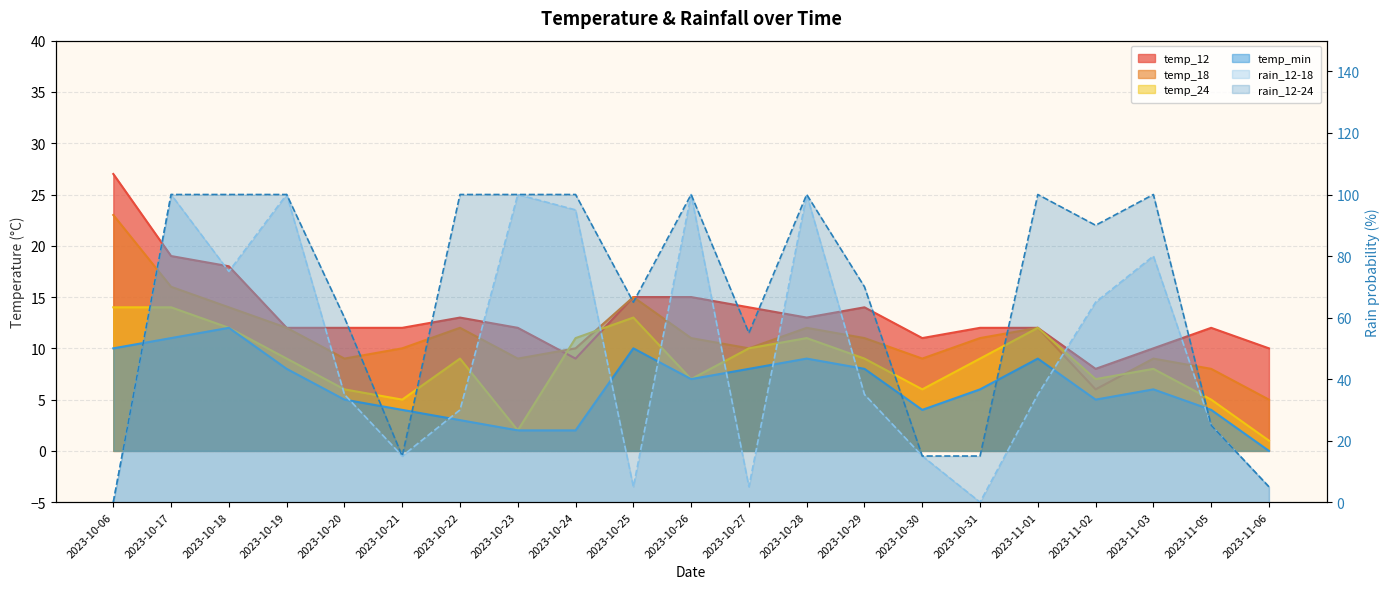

What is the sum of all rain_12-24 values?

1415